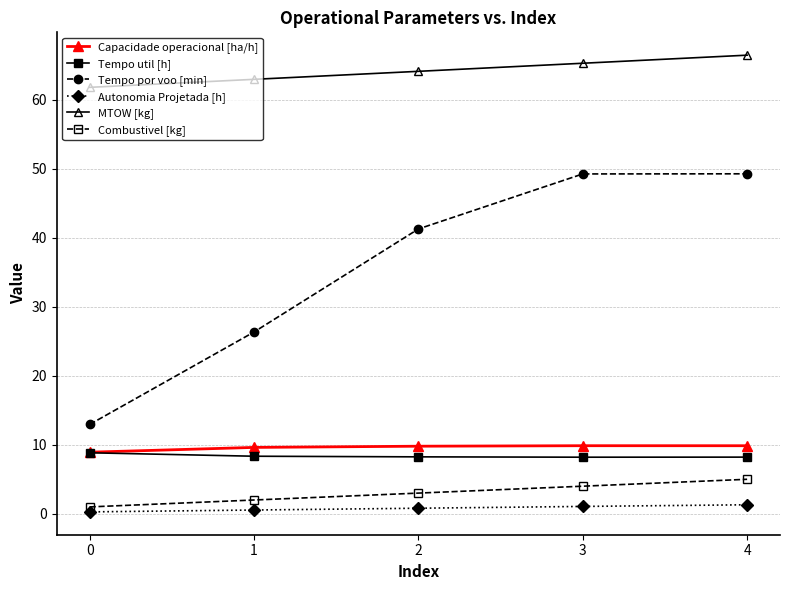

Is the value of MTOW [kg] at 2 greater than the value of Capacidade operacional [ha/h] at 3?

Yes